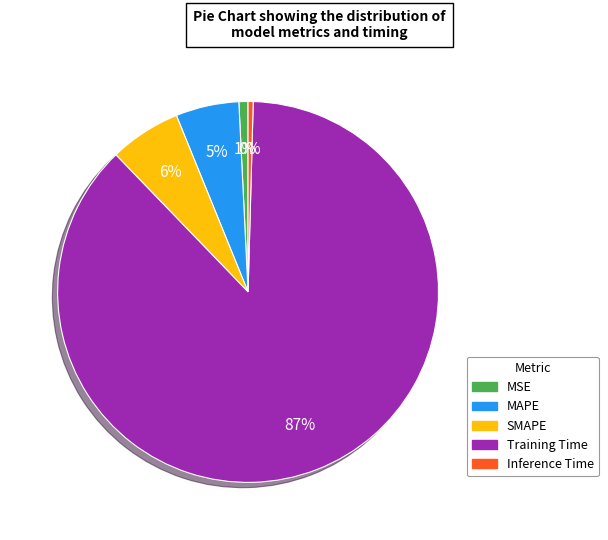

Is Training Time the majority of the pie?

Yes